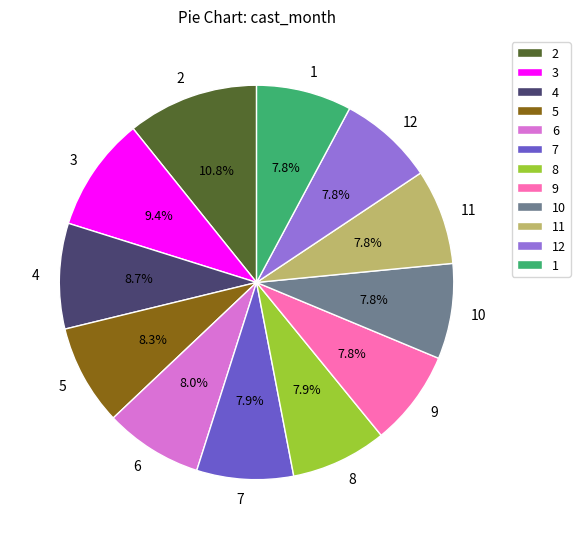

What is the ratio of the value at 3 to the value at 6?

1.2